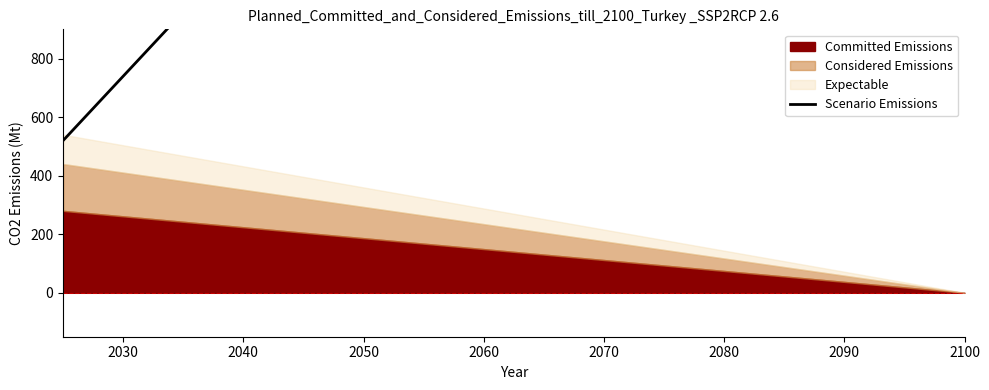

At which category does the chart reach its peak across all series?

2100